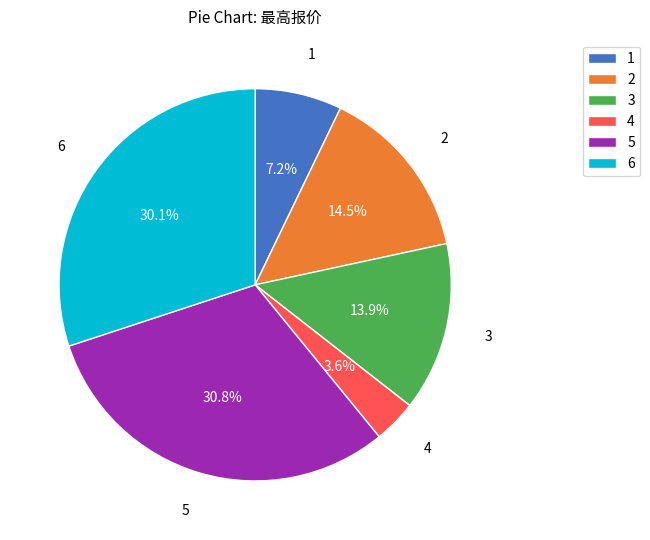

What is the smallest slice in the pie chart?

4